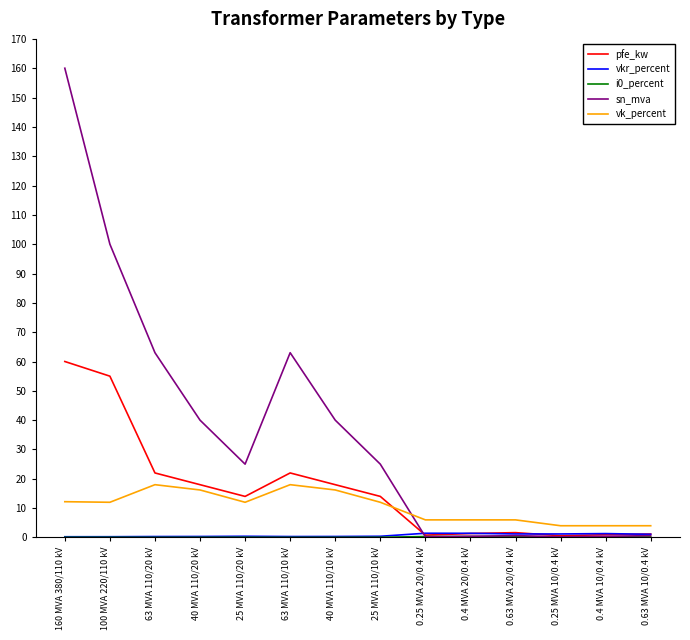

What is the greatest value displayed?

160.0